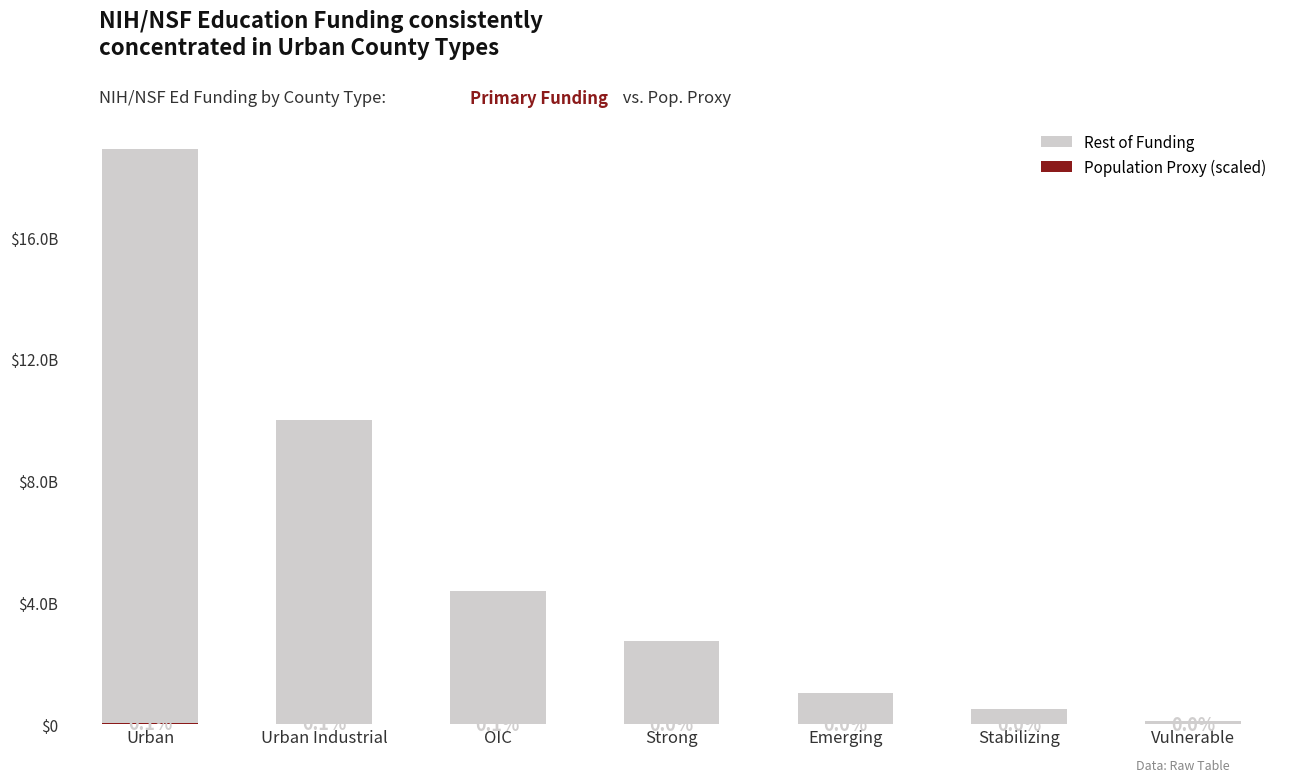

How many data points in Population Proxy (scaled) are above 0?

3